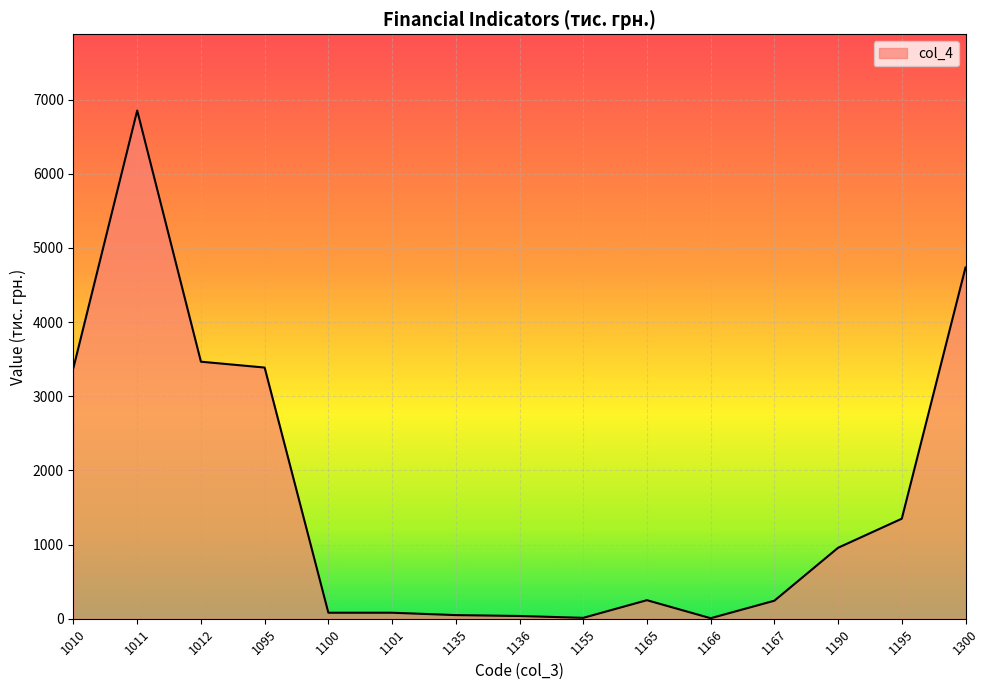

What is the difference between the maximum and minimum values?

6846